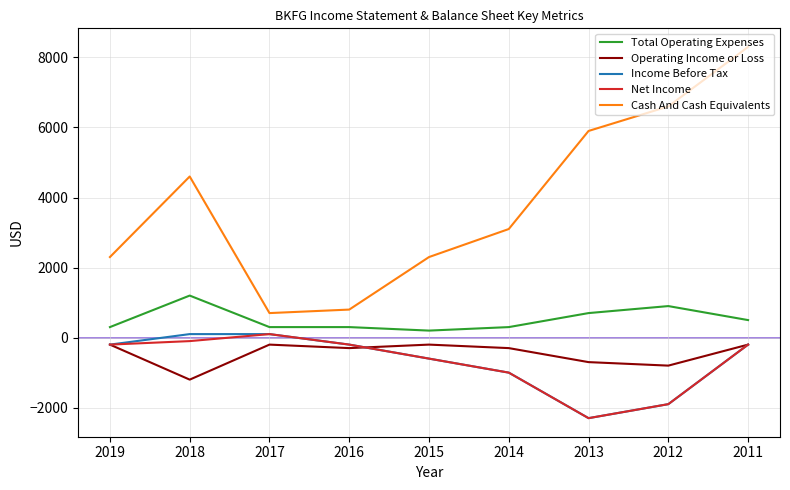

True or false: Income Before Tax and Total Operating Expenses cross at least once.

False